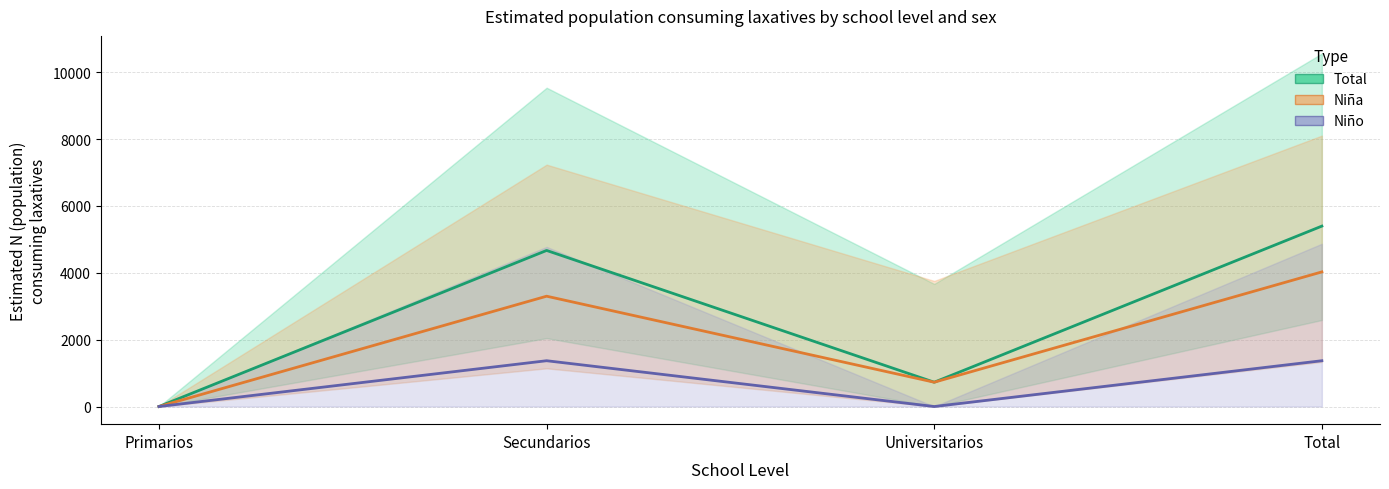

Which series has the largest range (max minus min)?

Total (Sí)